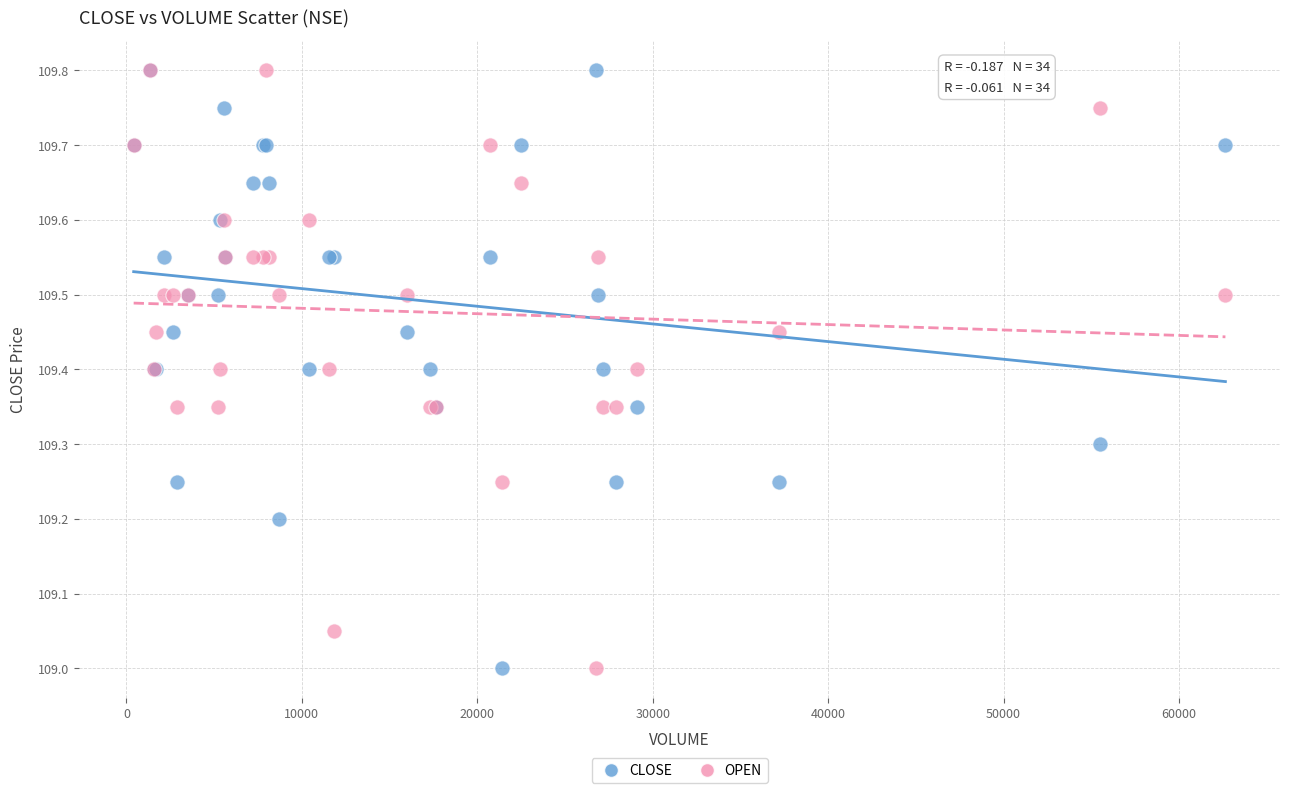

What is the X range (max minus min) for the scatter plot?

62230.0